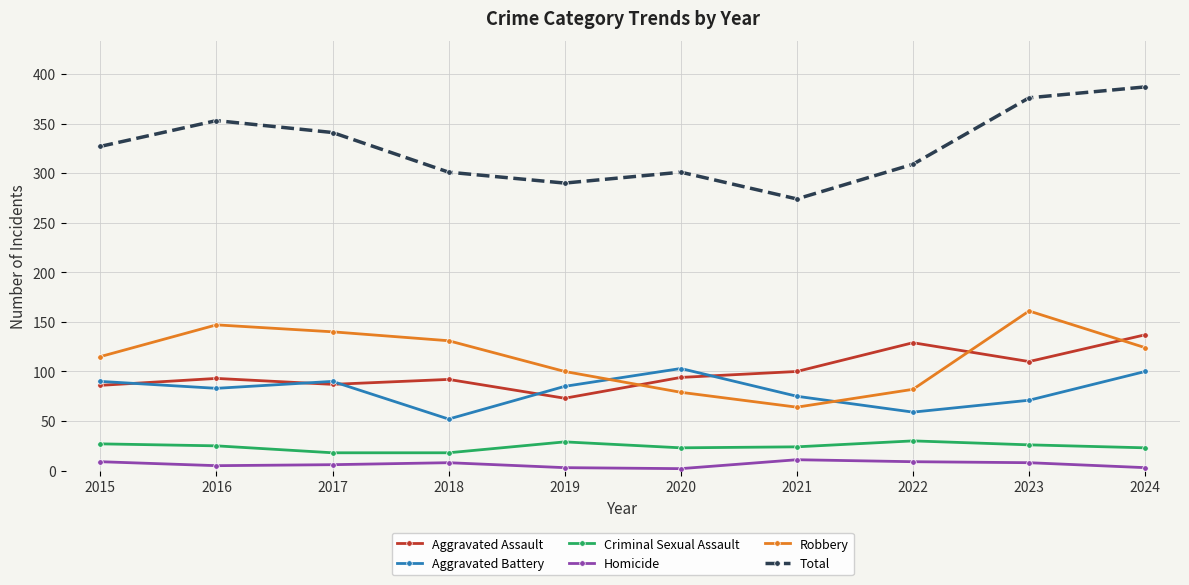

At how many categories does at least one series exceed 266?

10